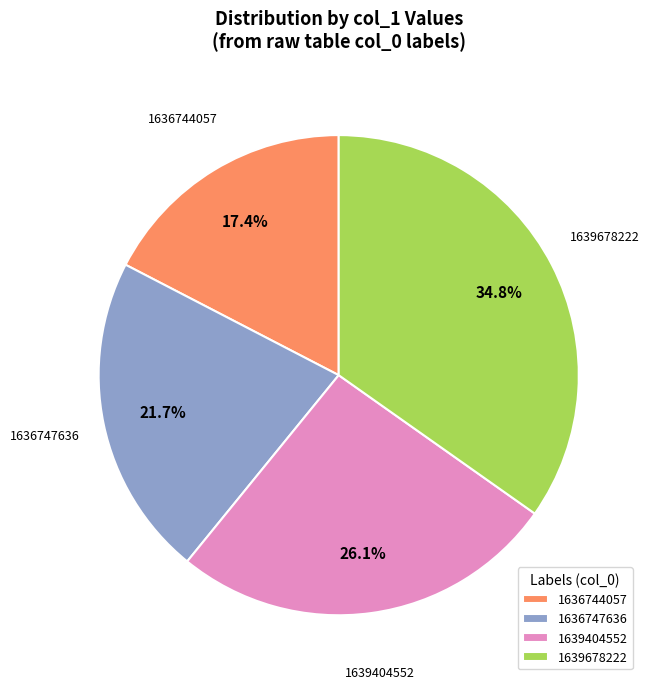

Rank the categories by value from lowest to highest.

1636744057, 1636747636, 1639404552, 1639678222